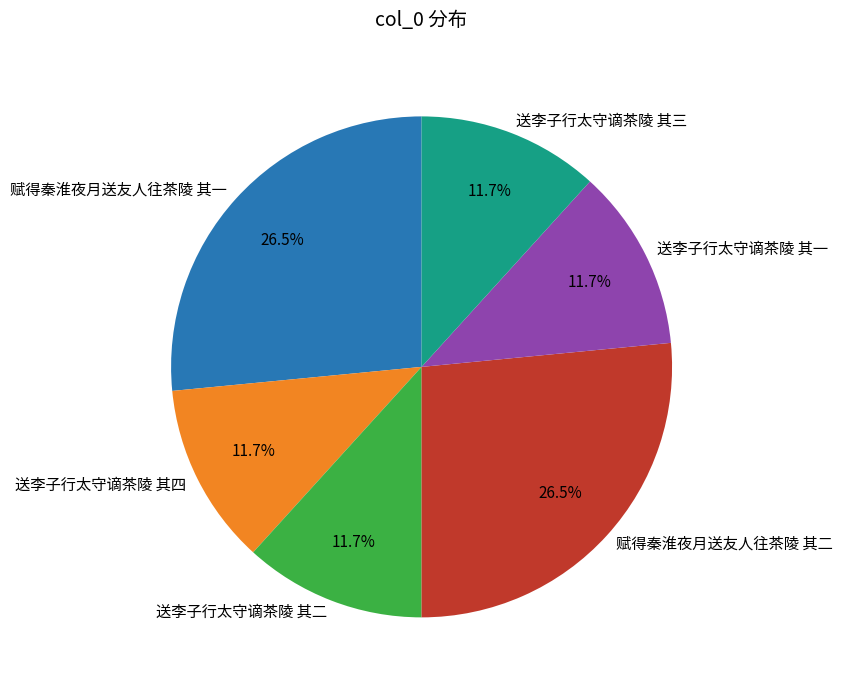

True or false: 送李子行太守谪茶陵 其二 accounts for 12% of the total.

True